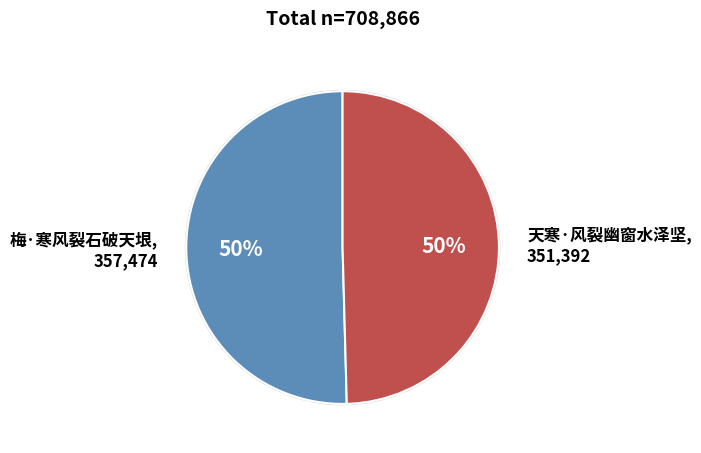

Is the sum of 梅·寒风裂石破天垠, 357,474 and 天寒·风裂幽窗水泽坚, 351,392 greater than half?

Yes